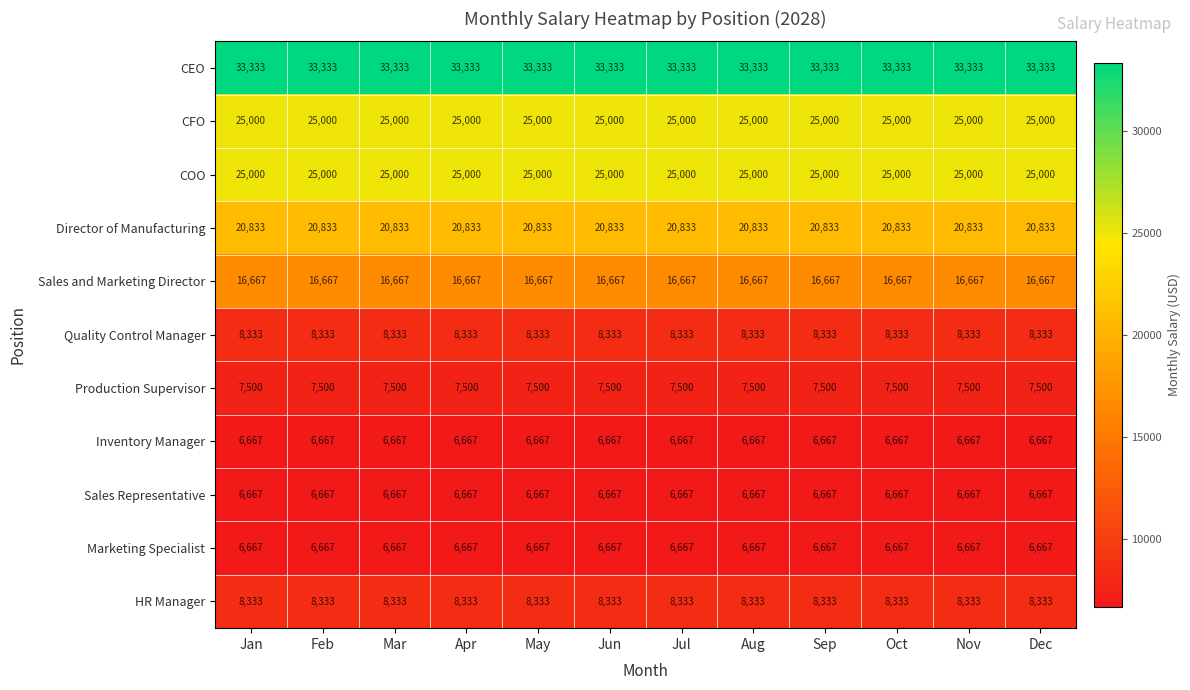

Read the CEO value at Sep.

33333